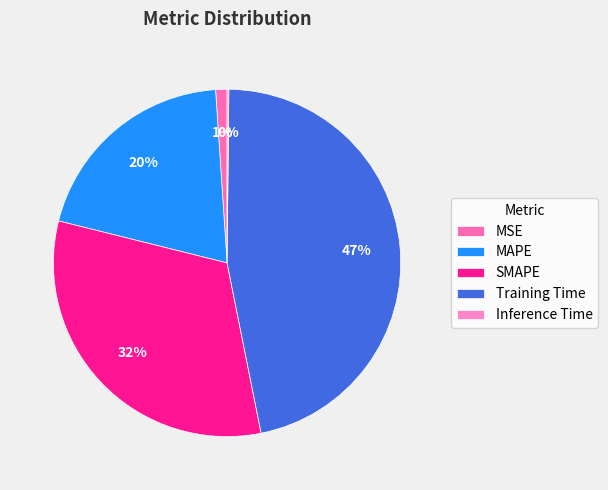

Is there a majority slice in this chart?

No